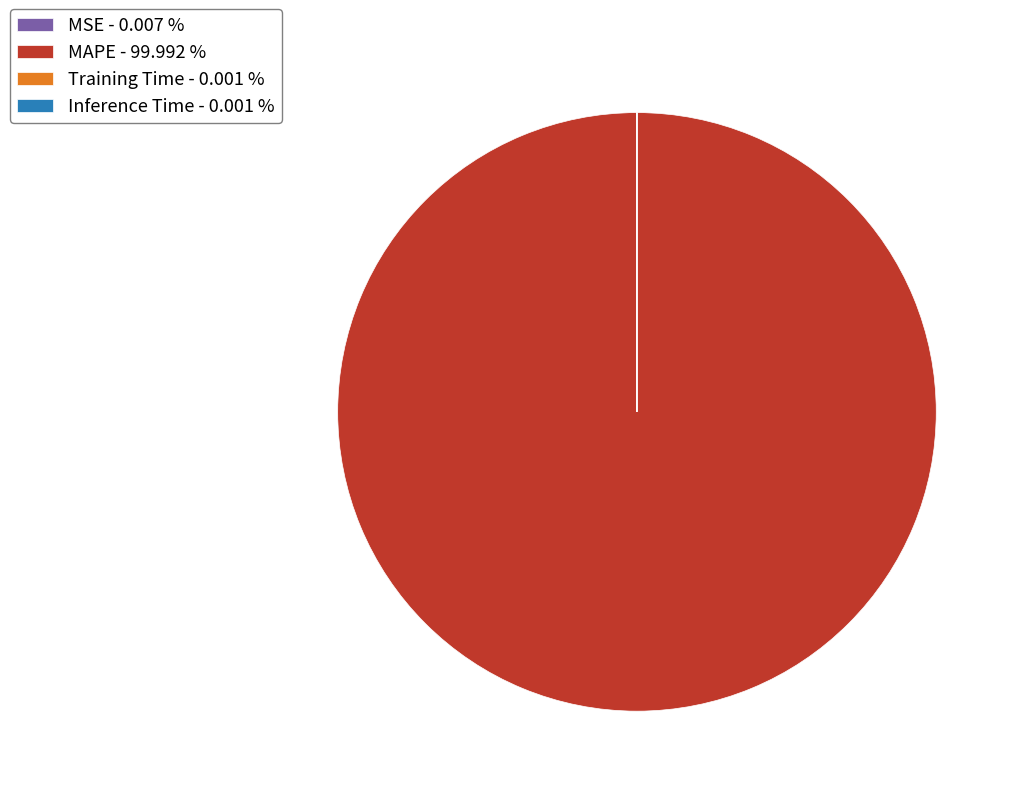

Which slice is the largest?

MAPE